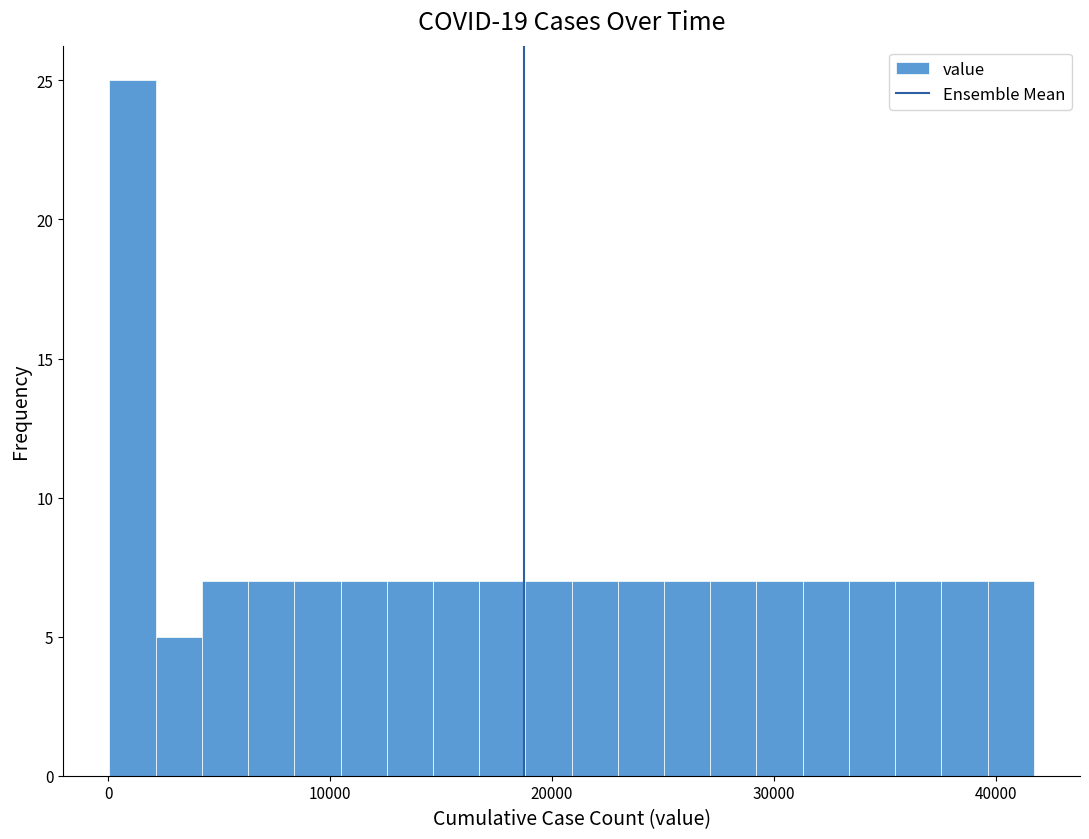

Read against the x-axis, roughly where is the centre of the tallest bar?

1000